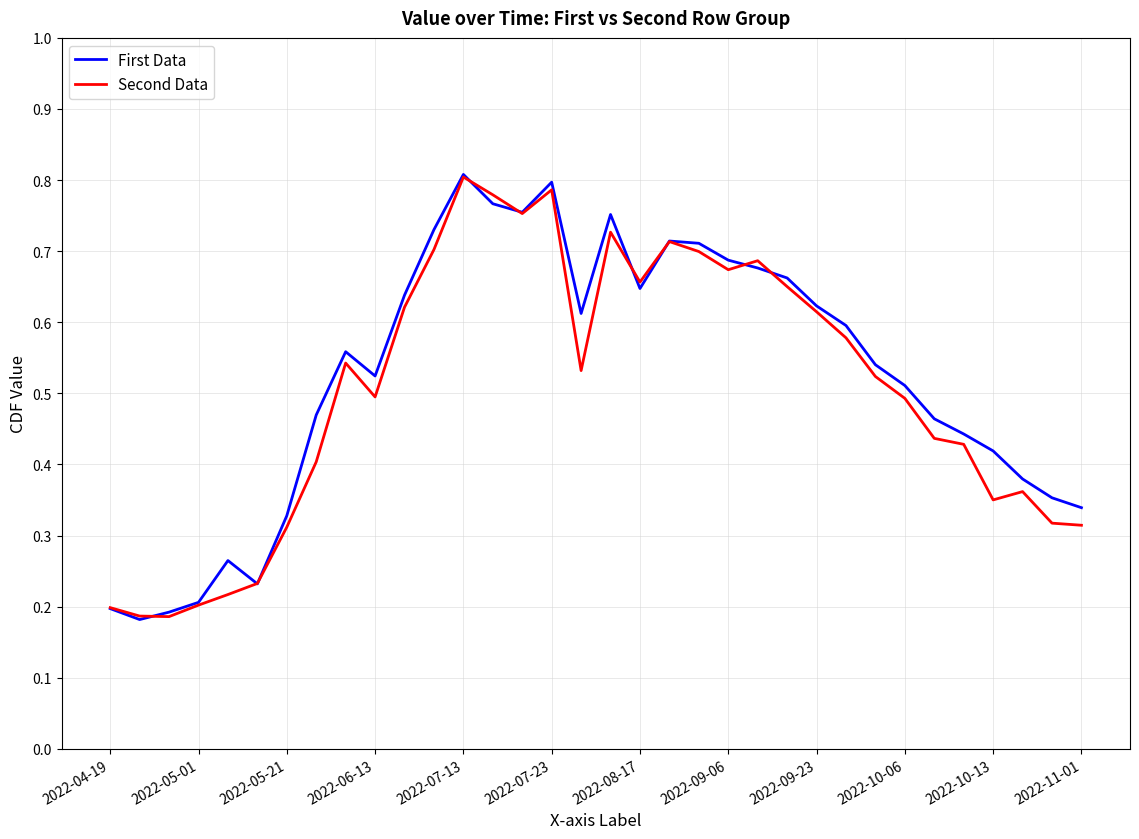

List the series in order of their overall mean, highest first.

First Data, Second Data